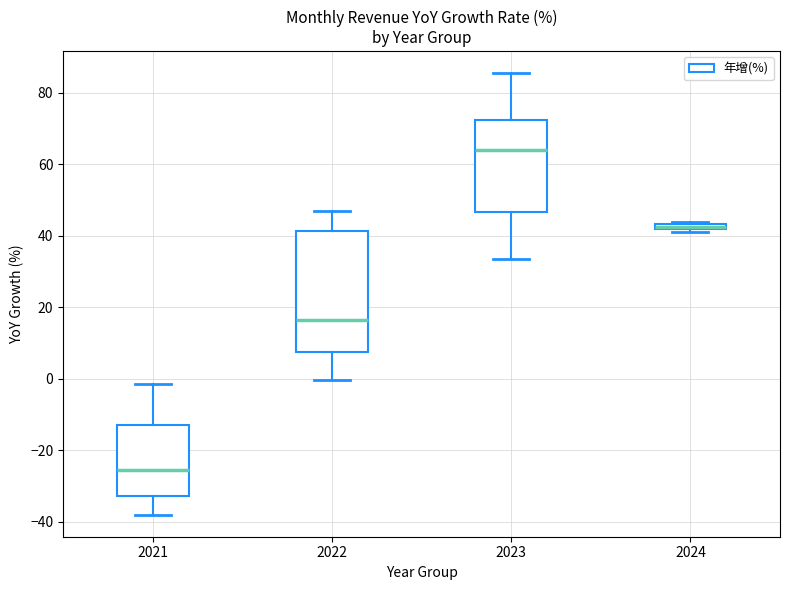

Where does the median line of the box at x = 2022 sit on the y-axis? The values are not printed on the chart, so give them approximately, as read against the axis.

16